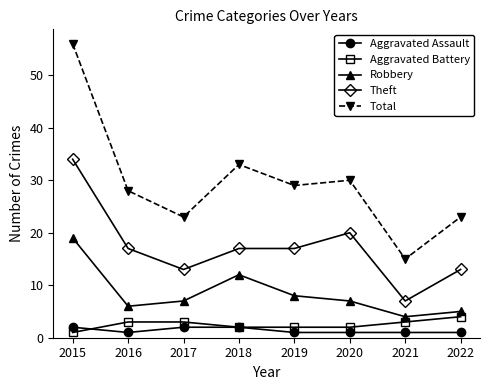

What is the smallest value displayed?

1